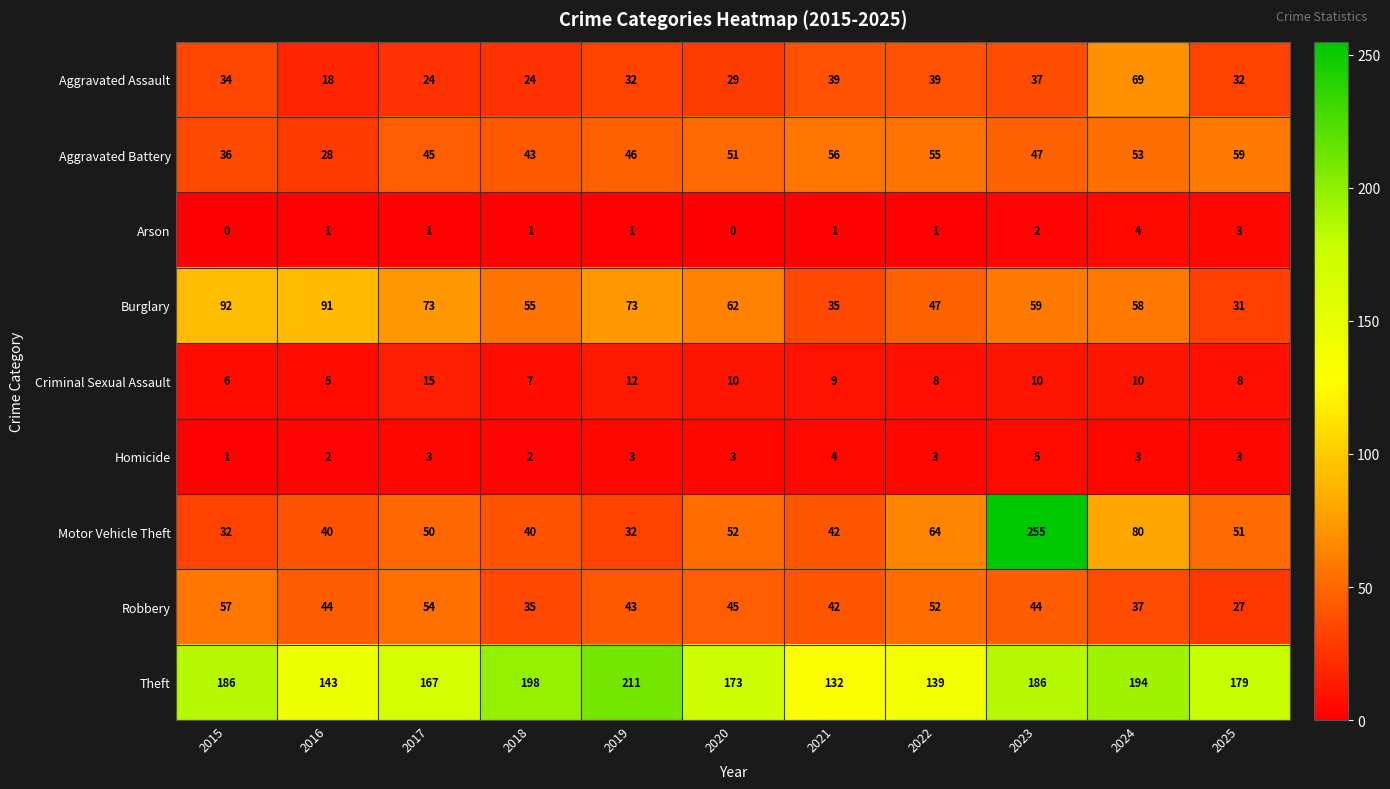

How many data points does each series have?

11